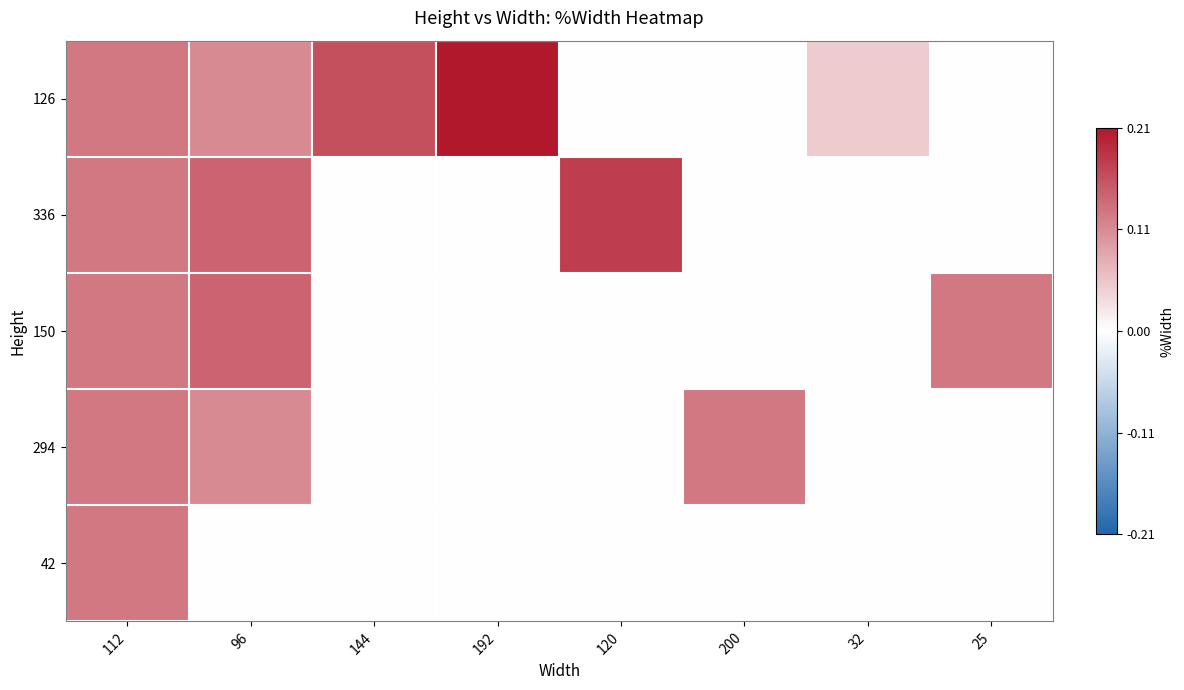

Which category has the highest value across all series?

192